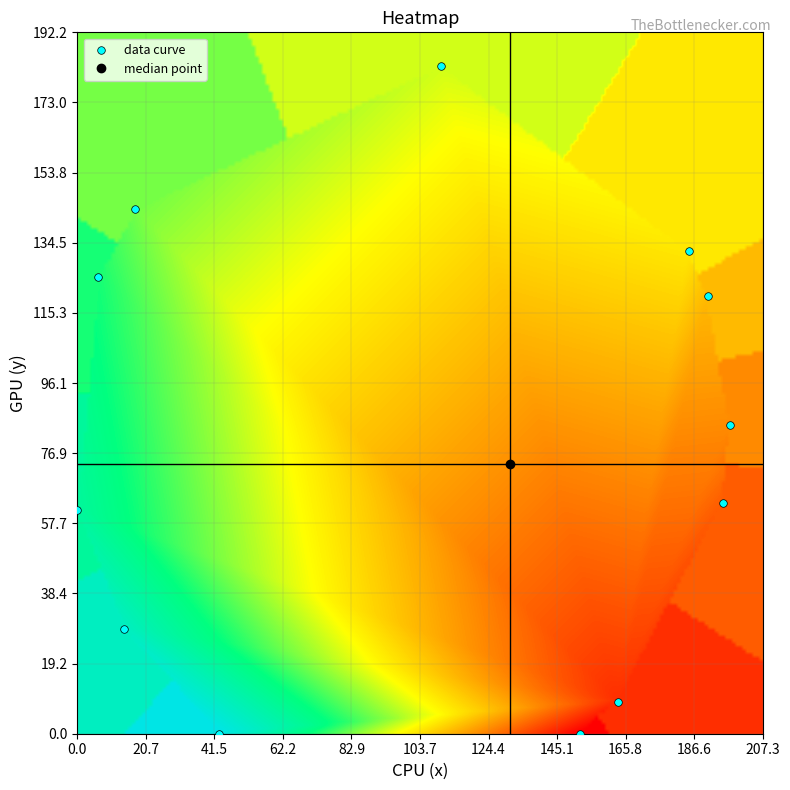

What is the range of X values (max minus min)?

197.4